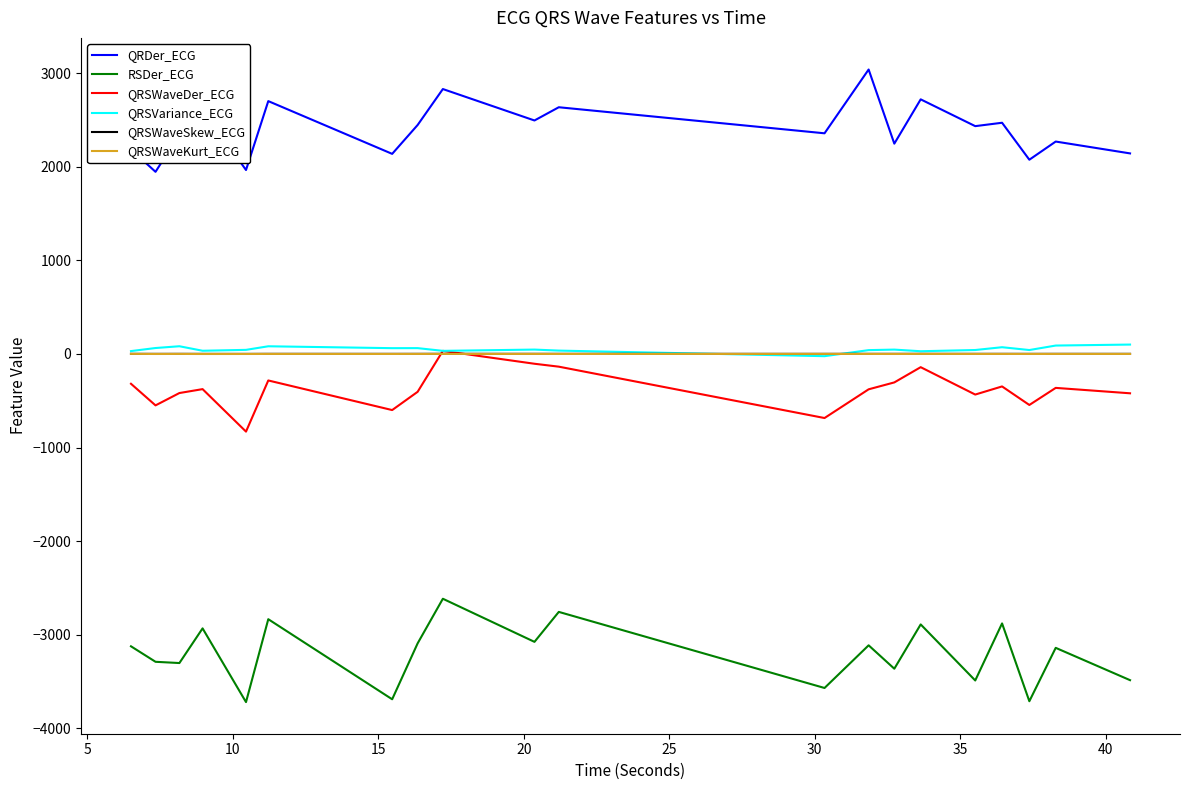

What is the smallest value displayed?

-3718.3